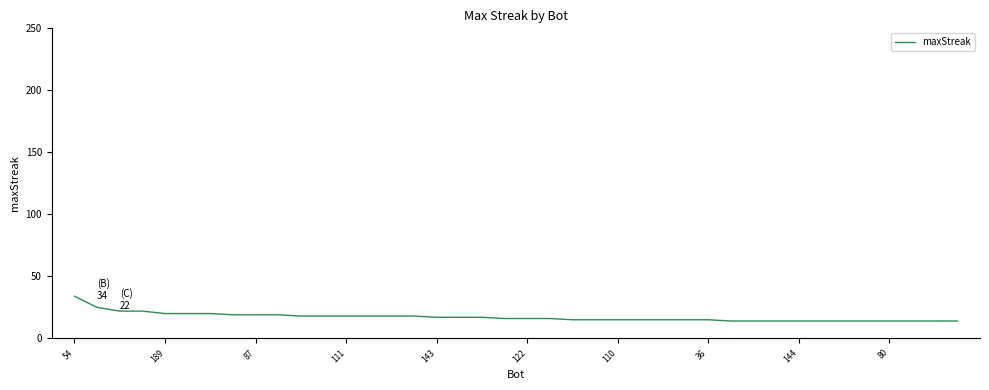

What is the smallest value displayed?

14